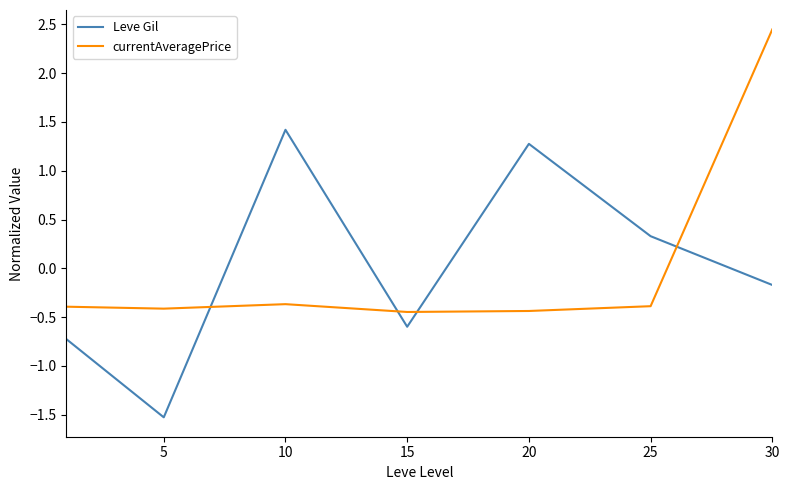

Rank the series by their maximum value, from lowest to highest.

Leve Gil, currentAveragePrice